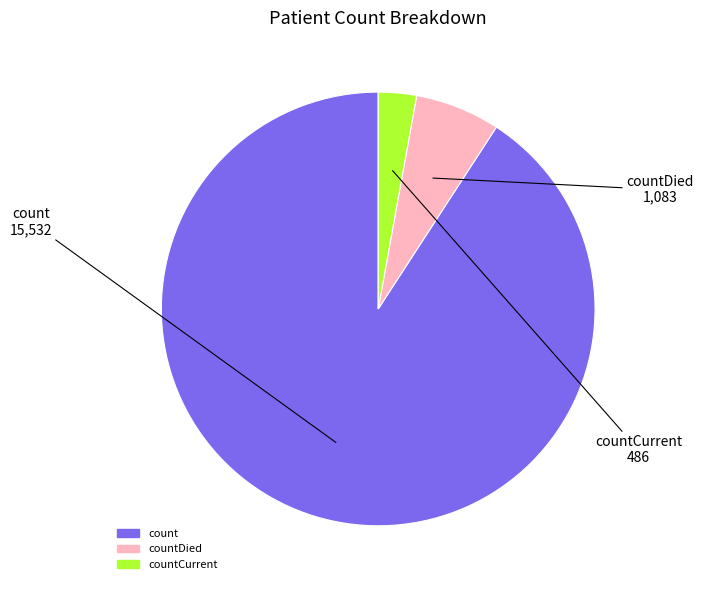

Is there any slice that represents more than half of the pie?

Yes